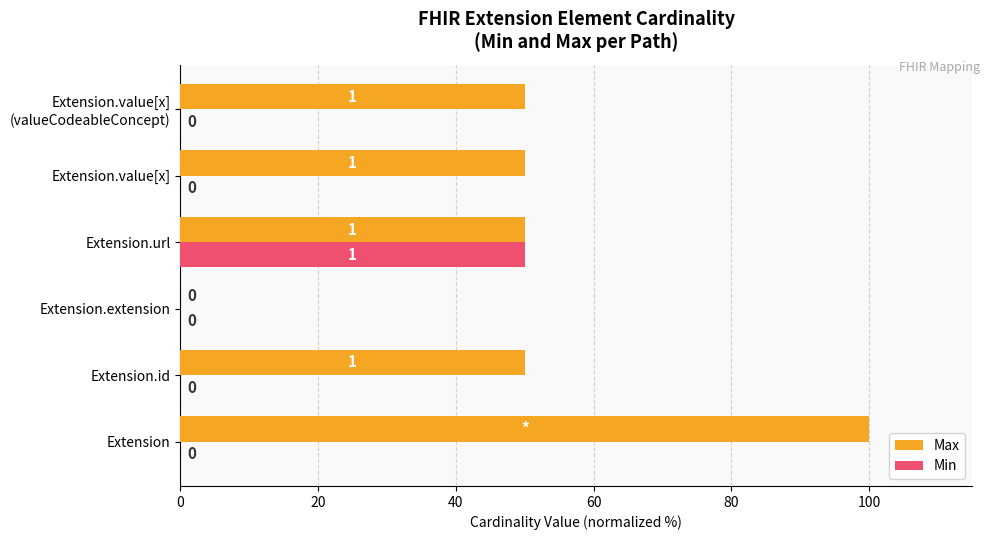

Which series has the largest total across all categories?

Max